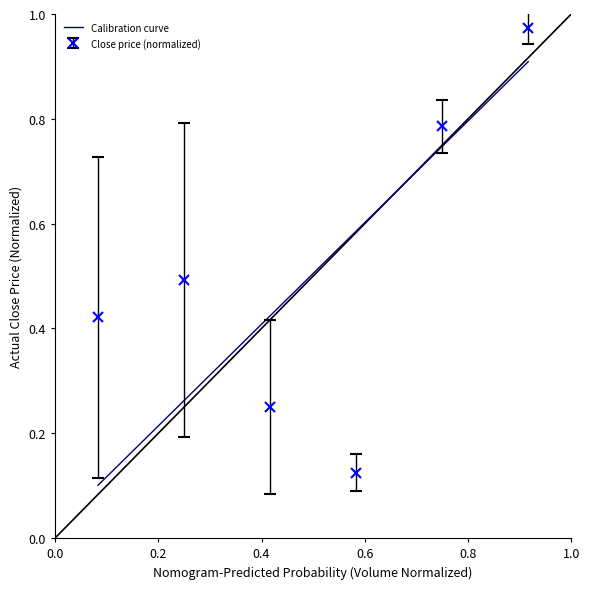

After their last crossing, which series has the higher values: Calibration curve or Close price (normalized)?

Close price (normalized)